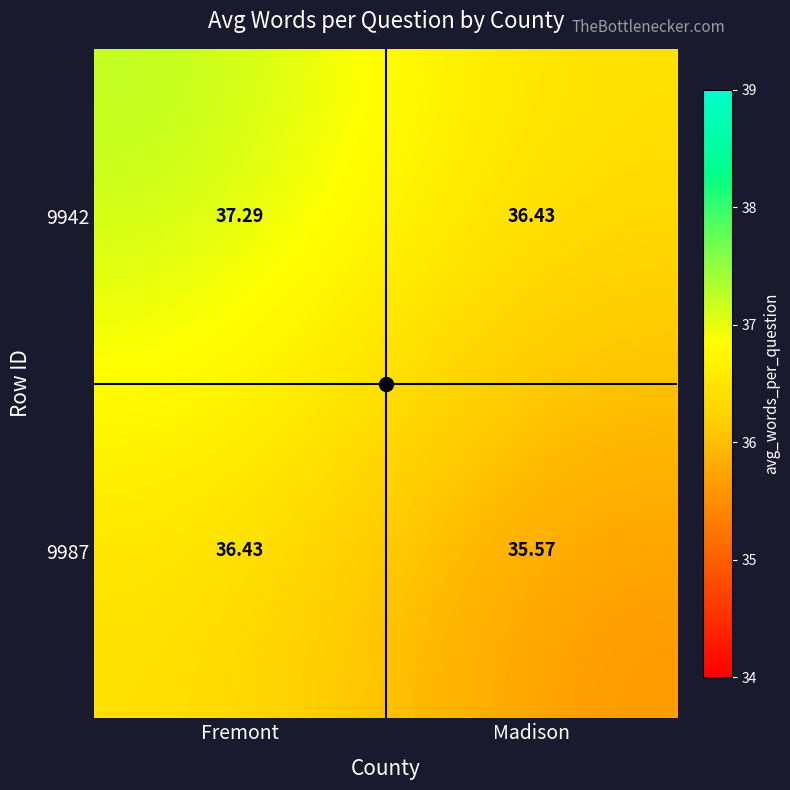

At which category does the chart reach its minimum across all series?

Madison